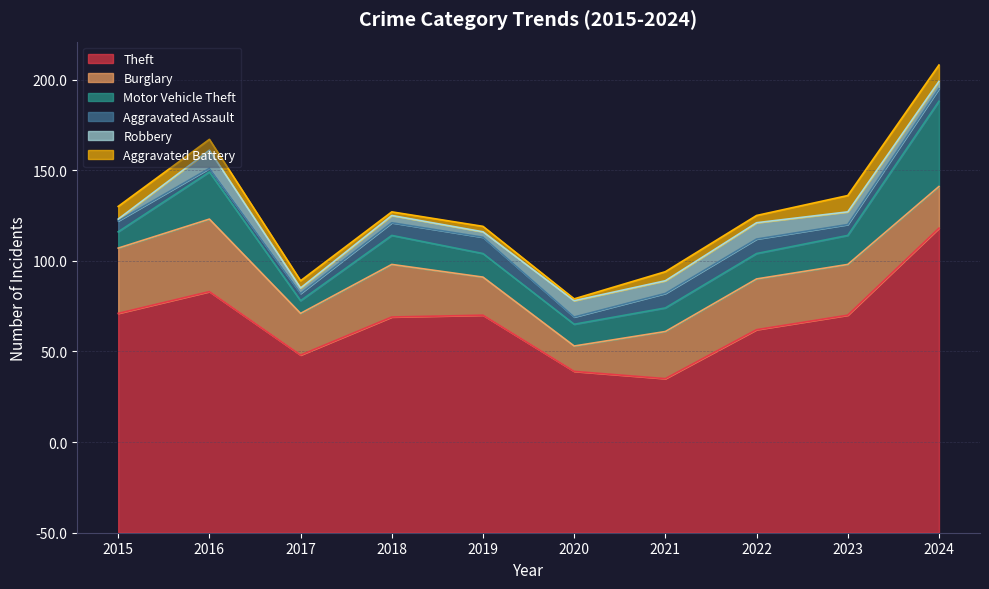

What are all the series names shown in the legend?

Theft, Burglary, Motor Vehicle Theft, Aggravated Assault, Robbery, Aggravated Battery